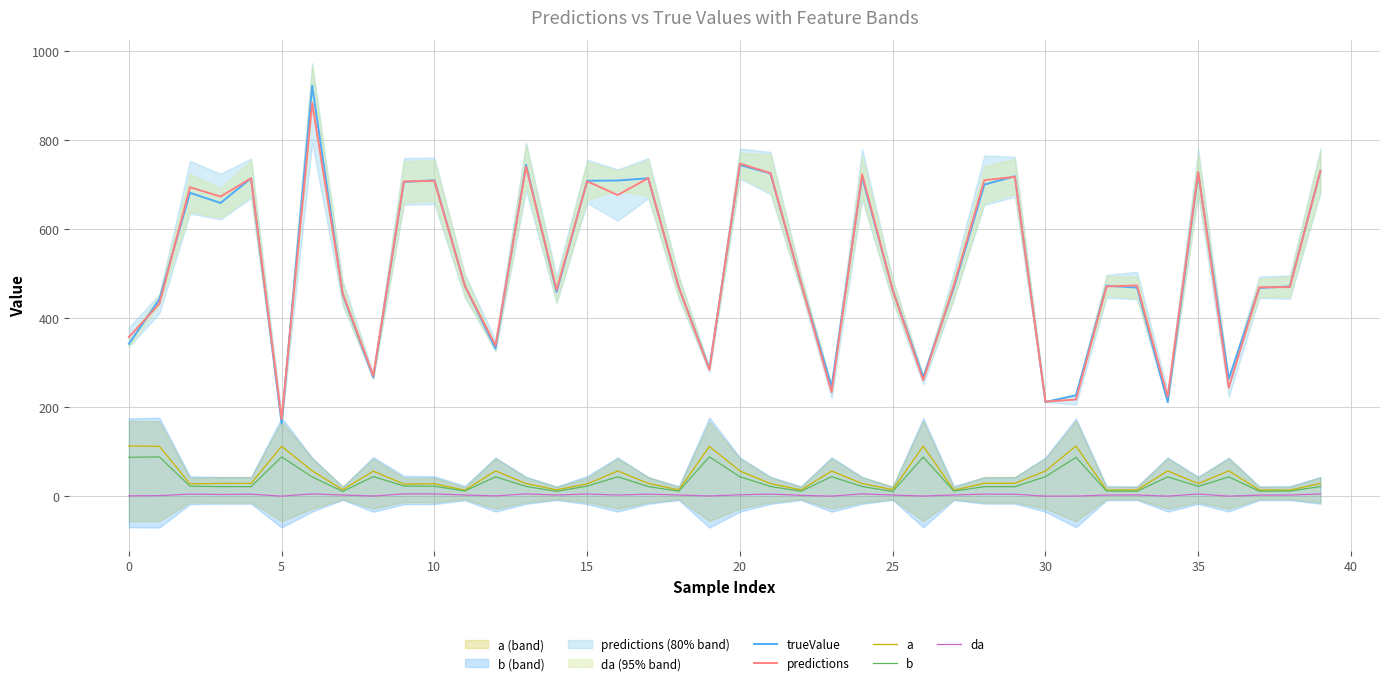

True or false: trueValue and b cross at least once.

False